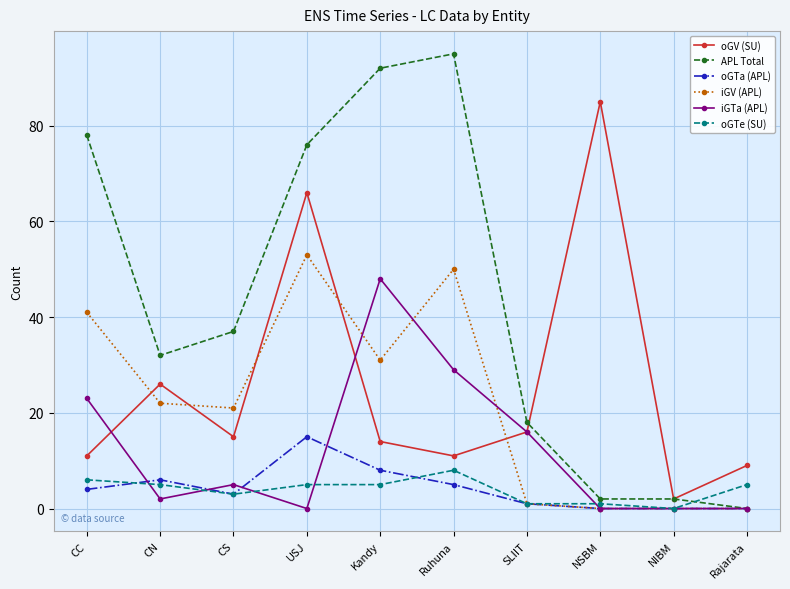

What is the total value across all series at NIBM?

4